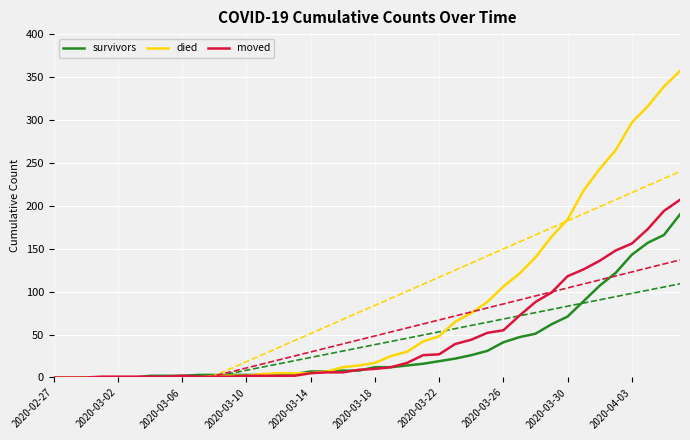

Reading left to right, what are all the values shown in this chart?

survivors: 0	0	0	0	0	0	2	2	2	3	3	3	3	3	3	4	7	7	8	8	12	12	14	16	19	22	26	31	41	47	51	62	71	89	107	122	143	157	166	190
died: 0	0	0	0	0	0	0	0	0	0	2	2	2	4	5	5	5	7	12	14	17	25	30	42	48	65	75	88	106	121	140	164	184	218	243	265	297	316	339	357
moved: 0	0	0	1	1	1	1	1	2	1	1	1	2	2	2	2	5	6	6	9	10	12	17	26	27	39	44	52	55	72	88	99	118	126	136	148	156	173	194	207